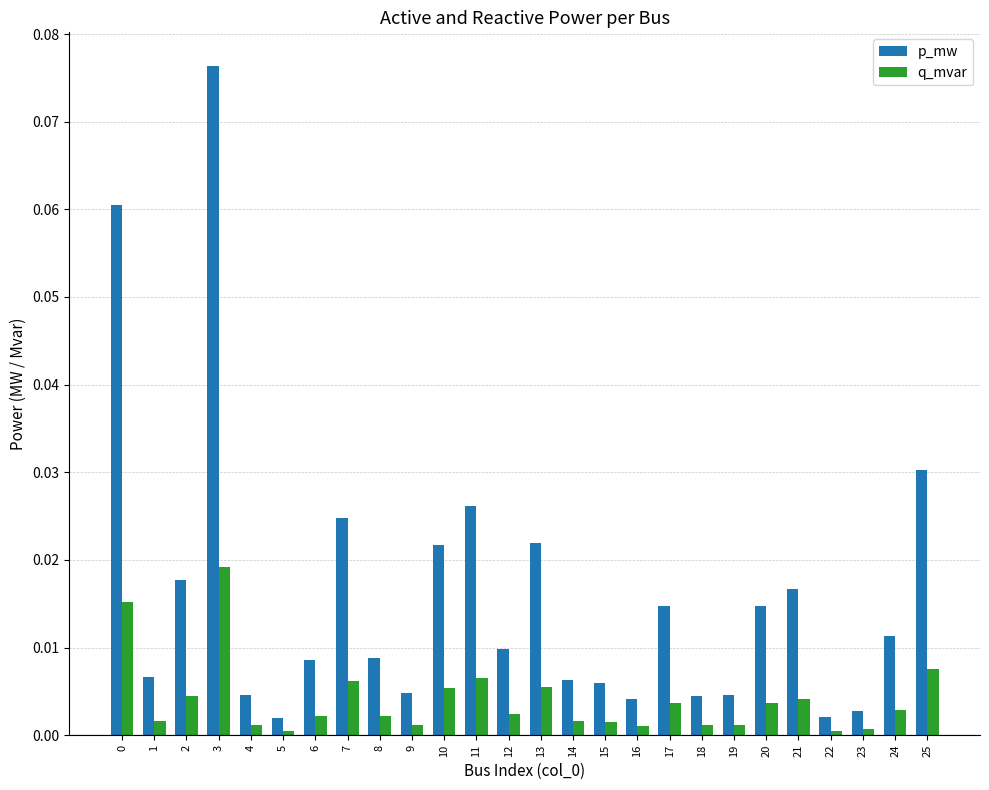

At which label does p_mw reach its peak?

3